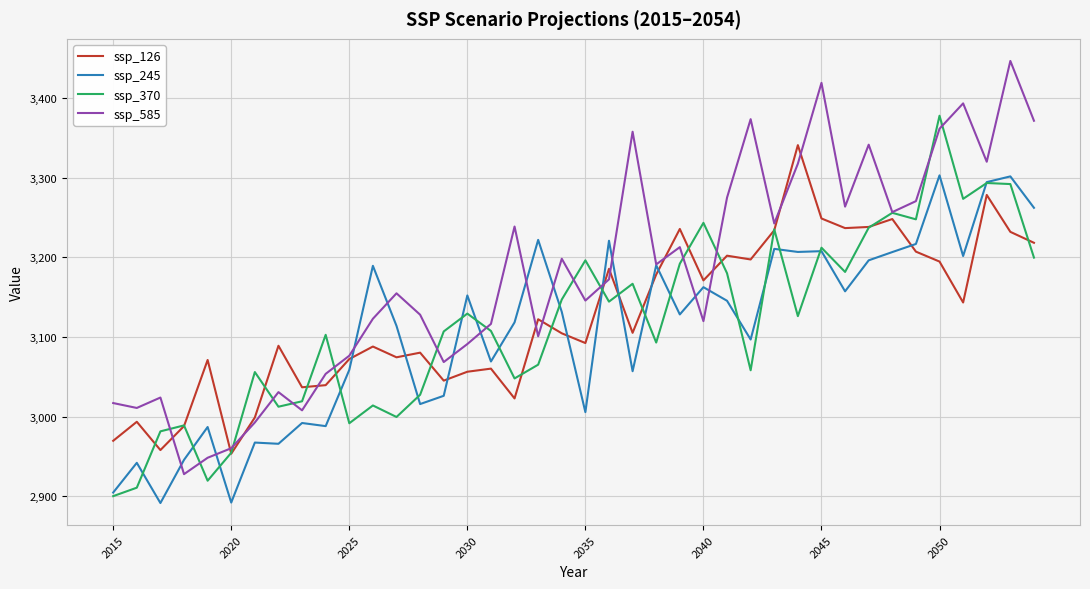

What is the minimum value for ssp_370?

2900.2